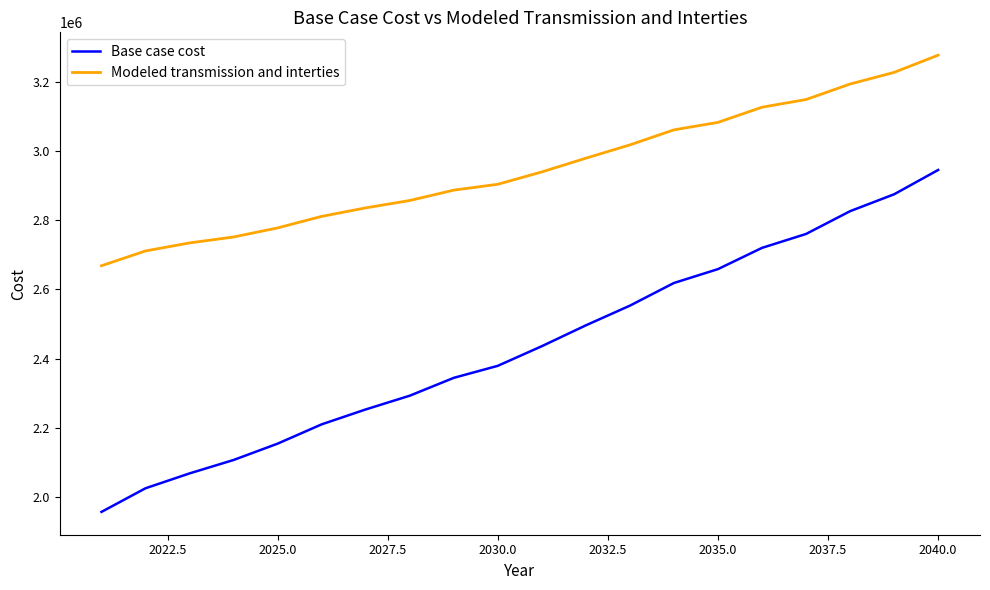

What is the lowest value of the Base case cost series?

1955657.0